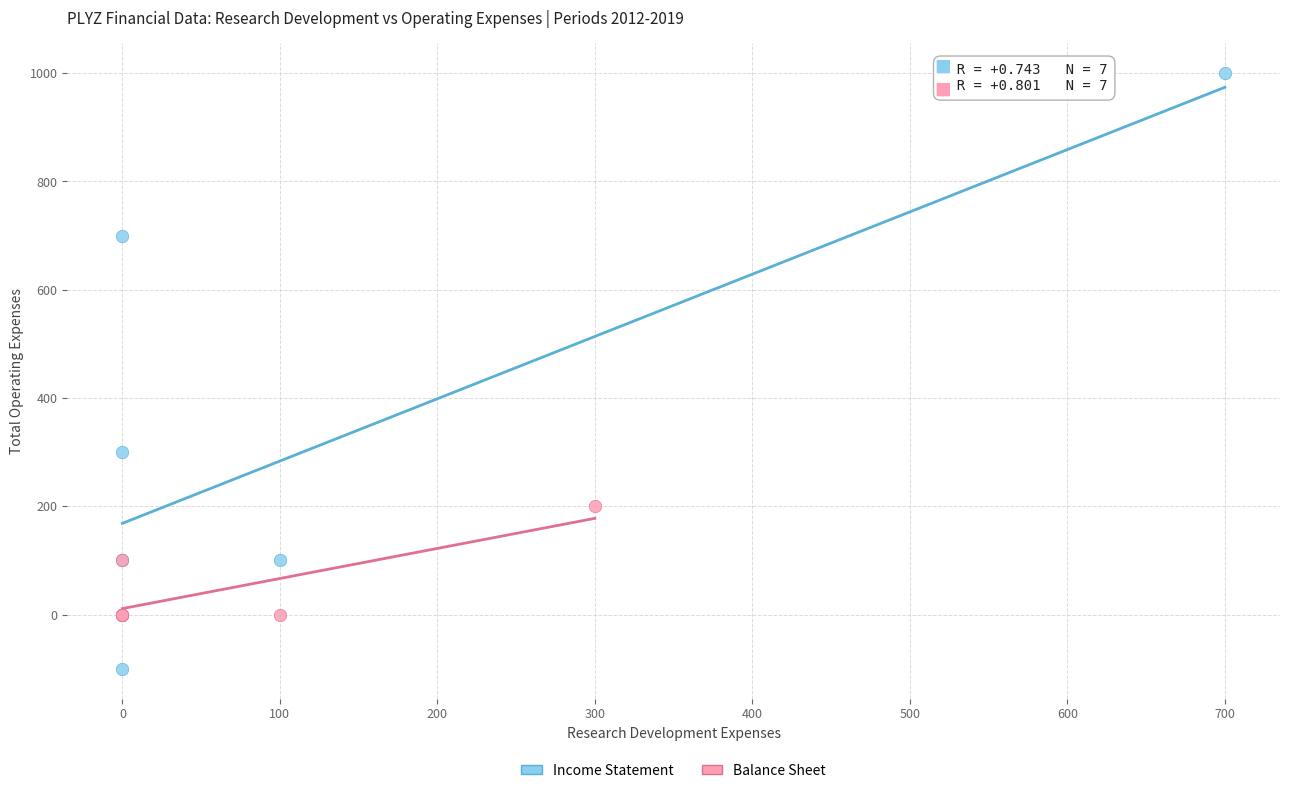

Which series has the largest Y range (max minus min)?

Income Statement